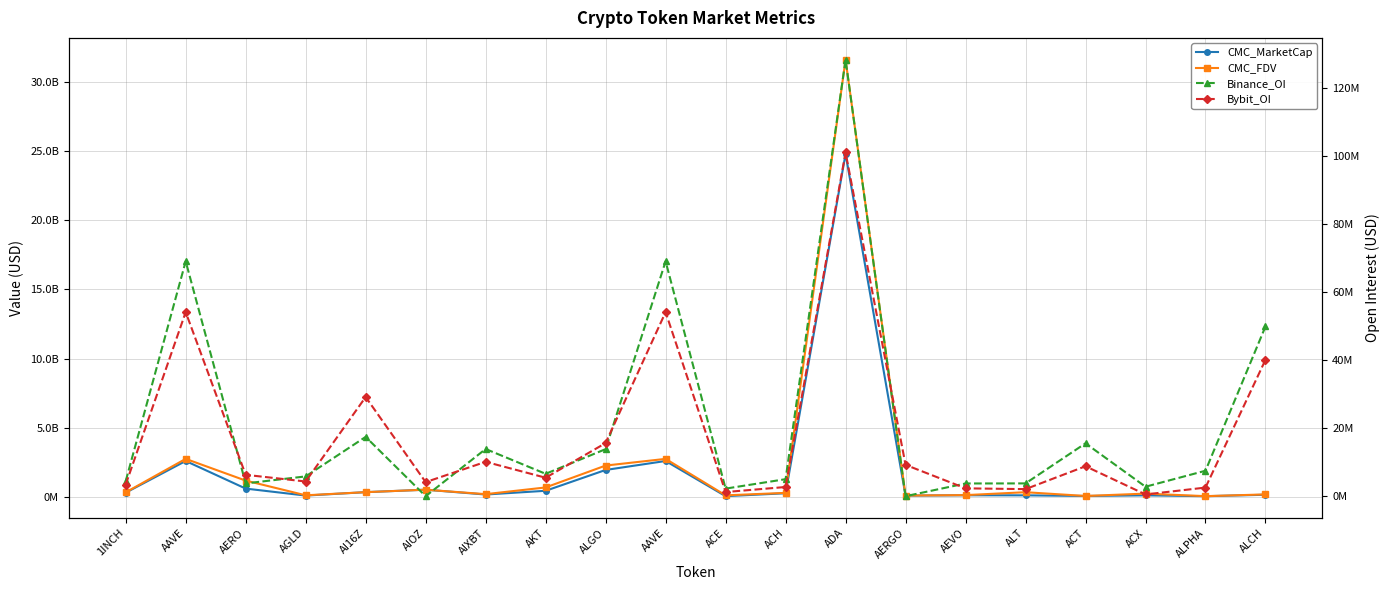

At which category is the sum across all series the highest?

ADA